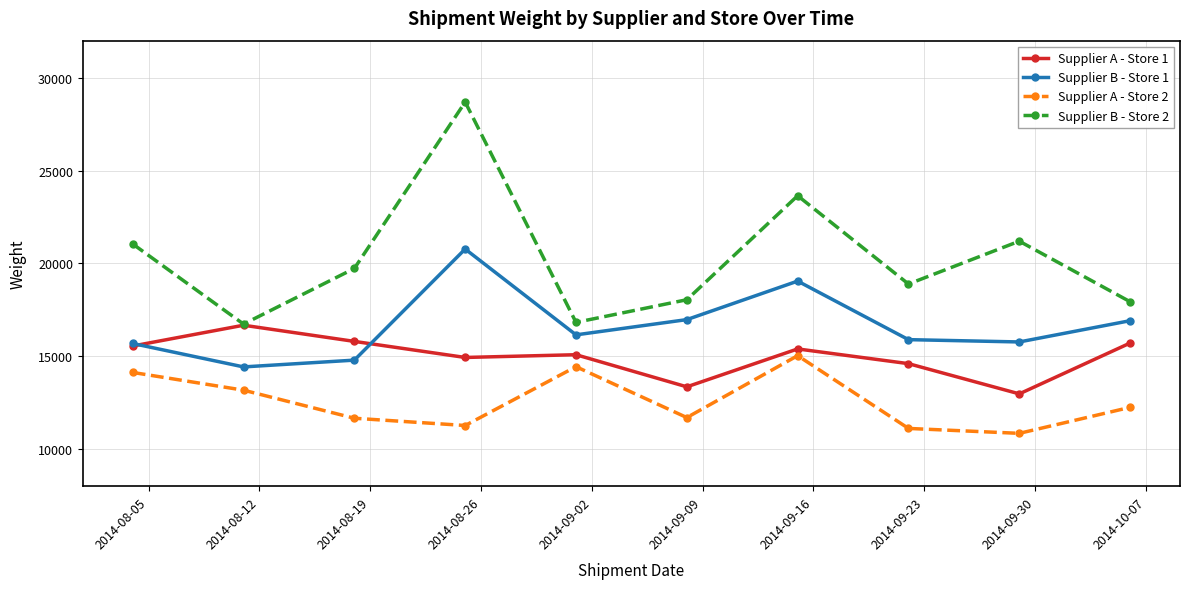

True or false: Supplier A - Store 1 and Supplier A - Store 2 cross at least once.

False